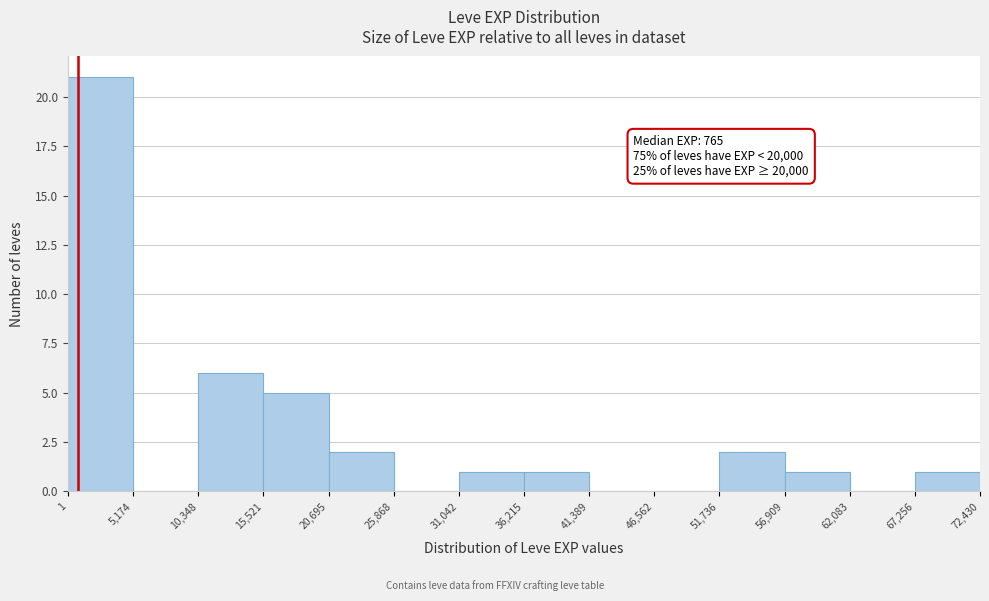

Over which range of the x-axis is the bar tallest?

1 to 5,174